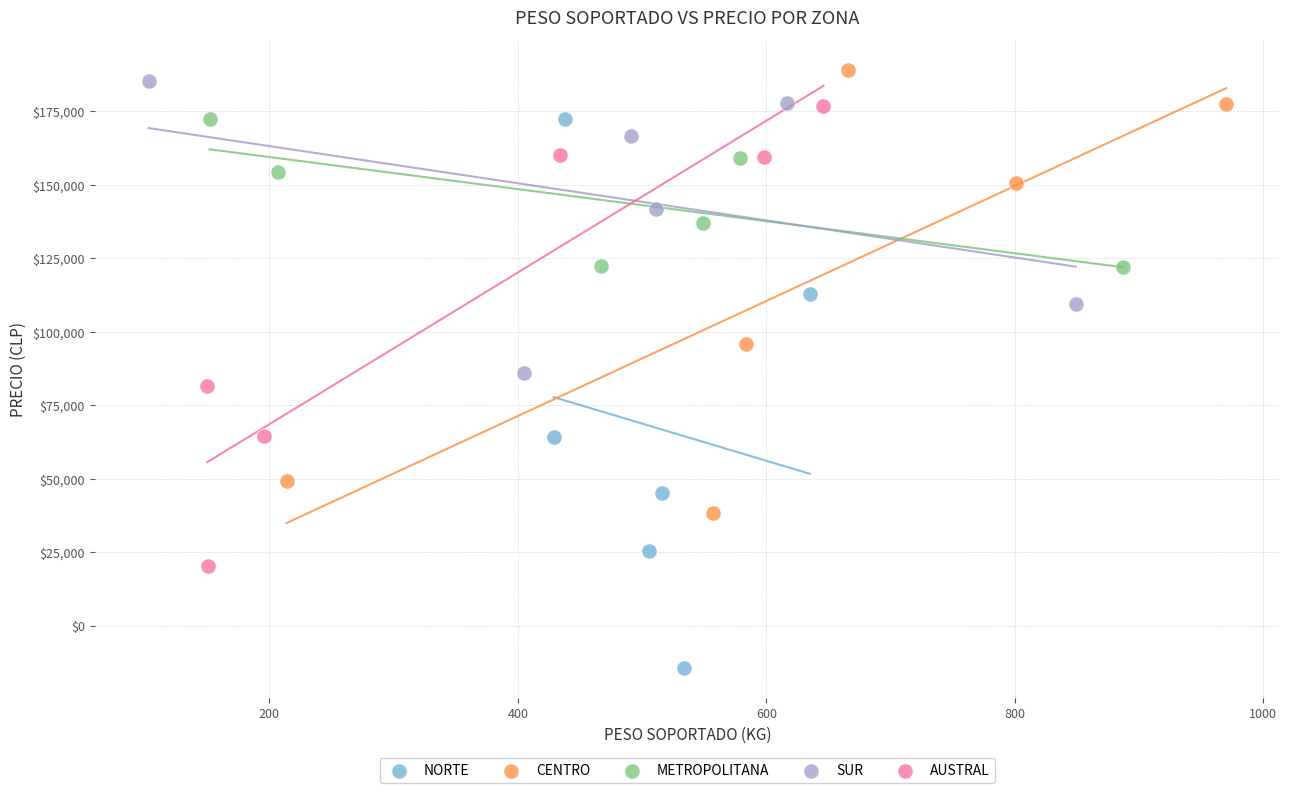

Which series reaches the minimum Y coordinate?

NORTE